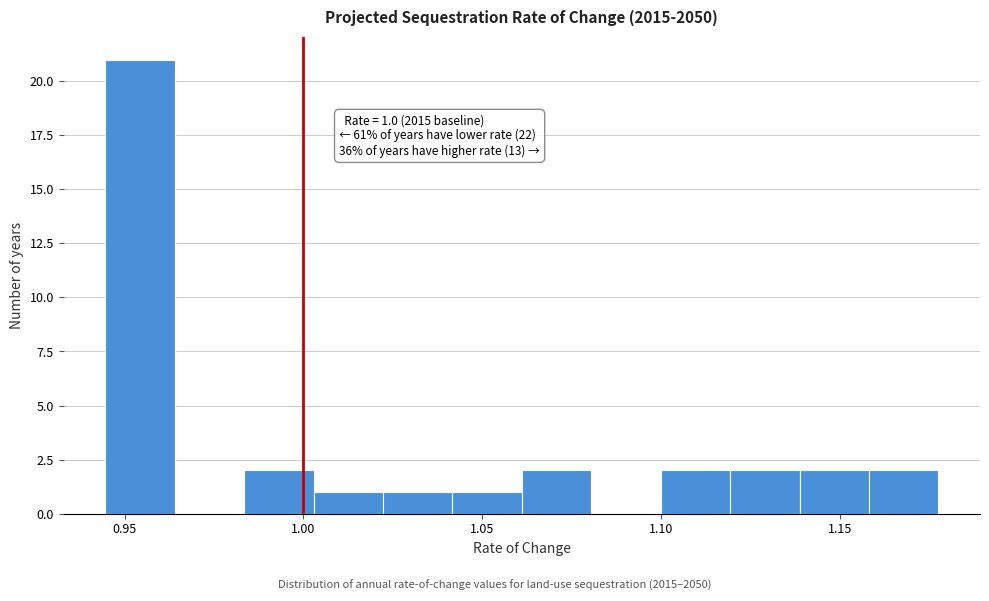

Around what value on the x-axis is the tallest bar? Give the approximate position of its centre, as read against the axis.

0.955